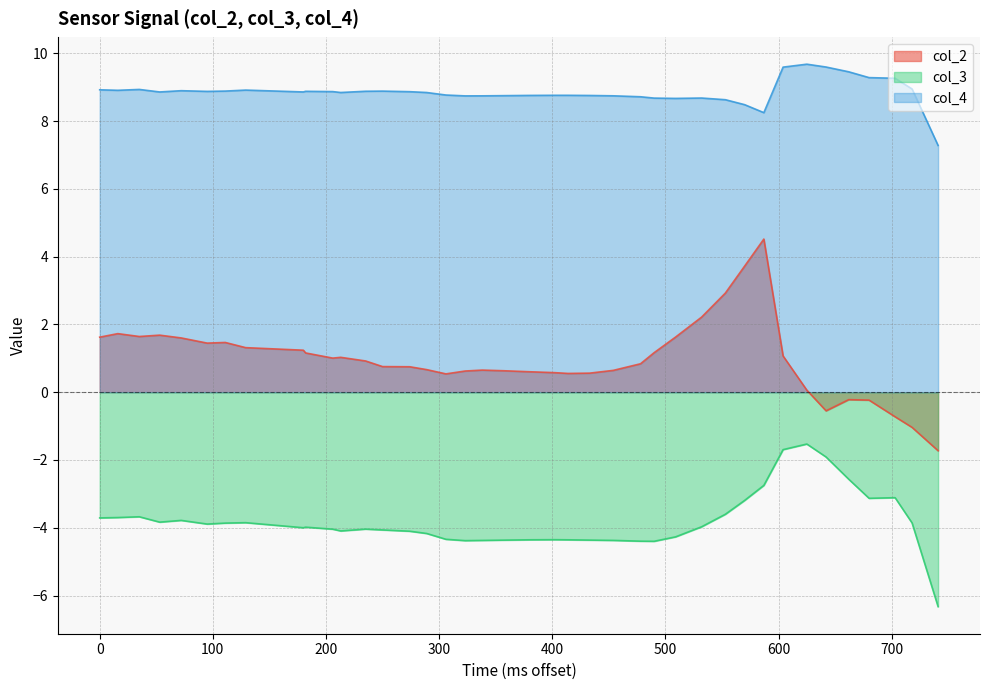

Which series has the largest range (max minus min)?

col_2